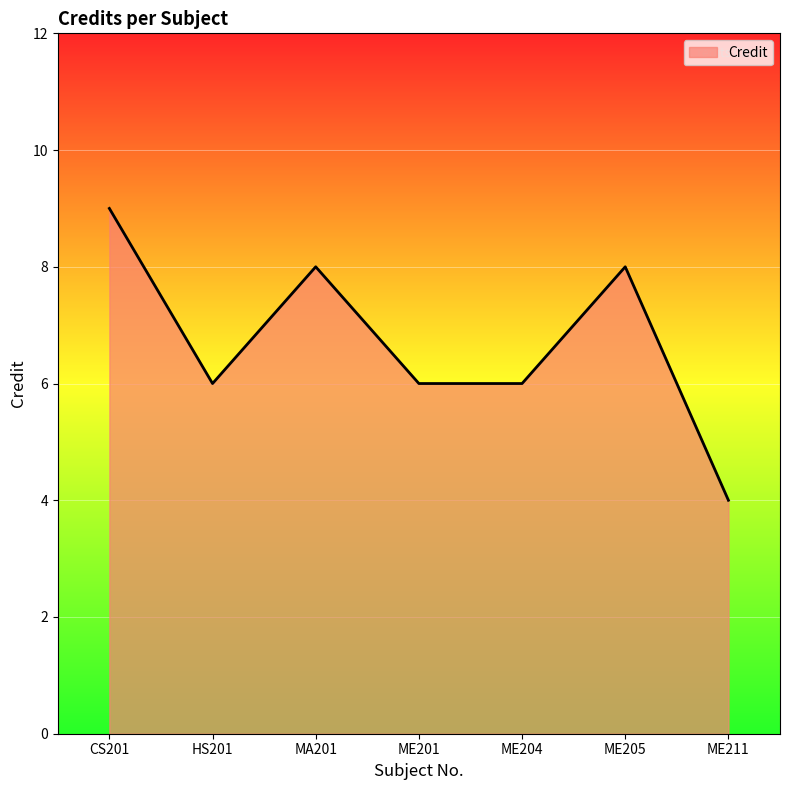

Where is the first local maximum?

MA201